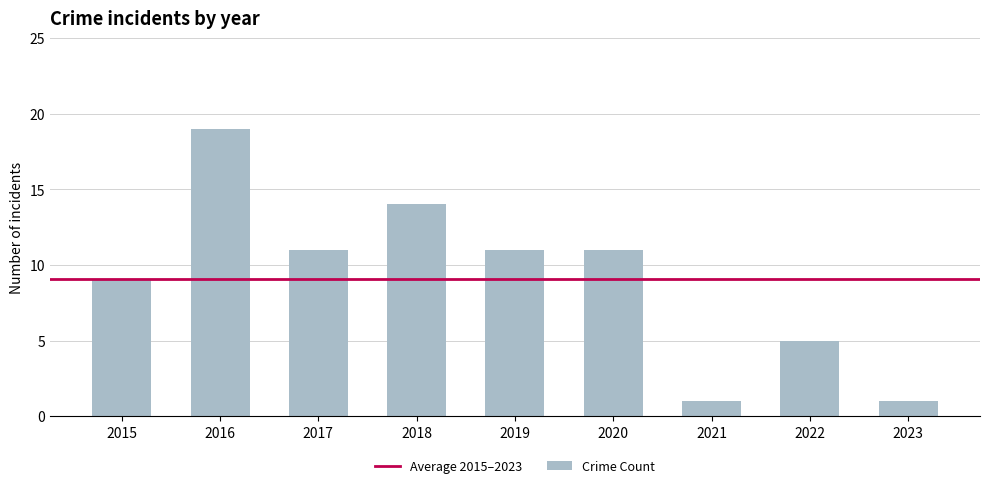

Is it true that the value at 2015 is 9?

True